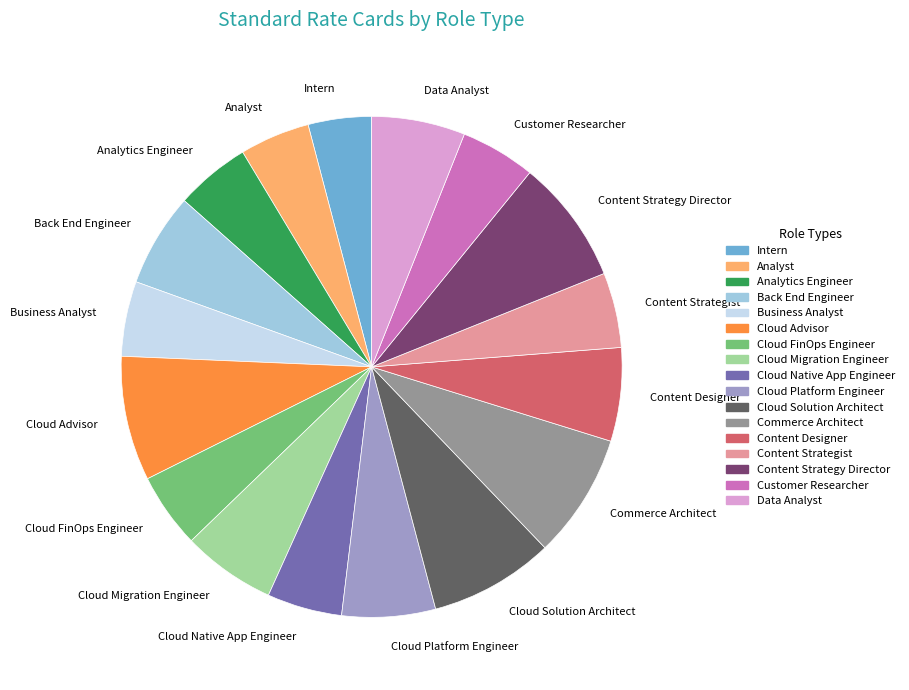

Between Cloud Platform Engineer and Intern, which is larger?

Cloud Platform Engineer